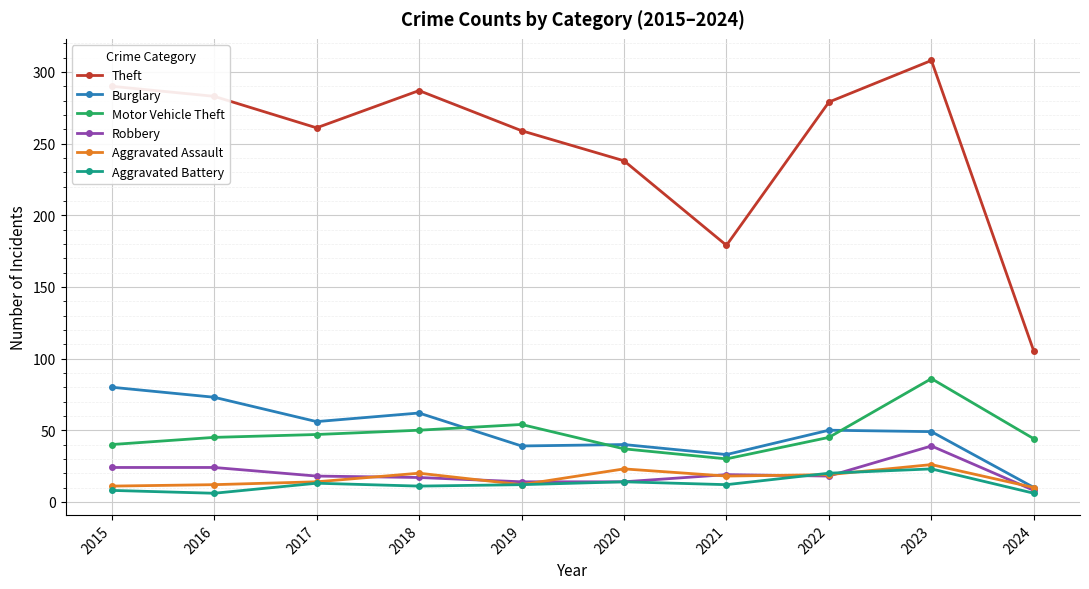

Is the value of Burglary at 2023 greater than the value of Motor Vehicle Theft at 2020?

Yes